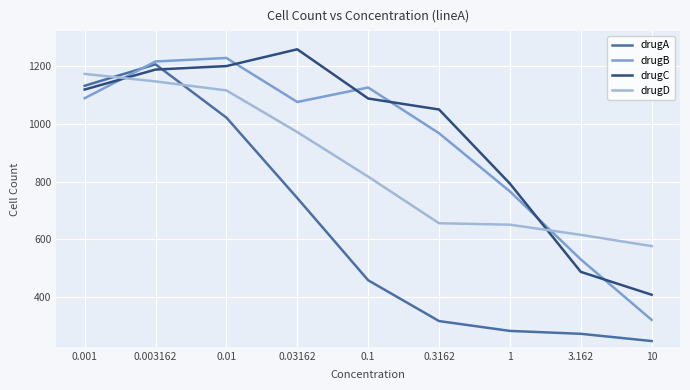

Which series has the largest range (max minus min)?

drugA